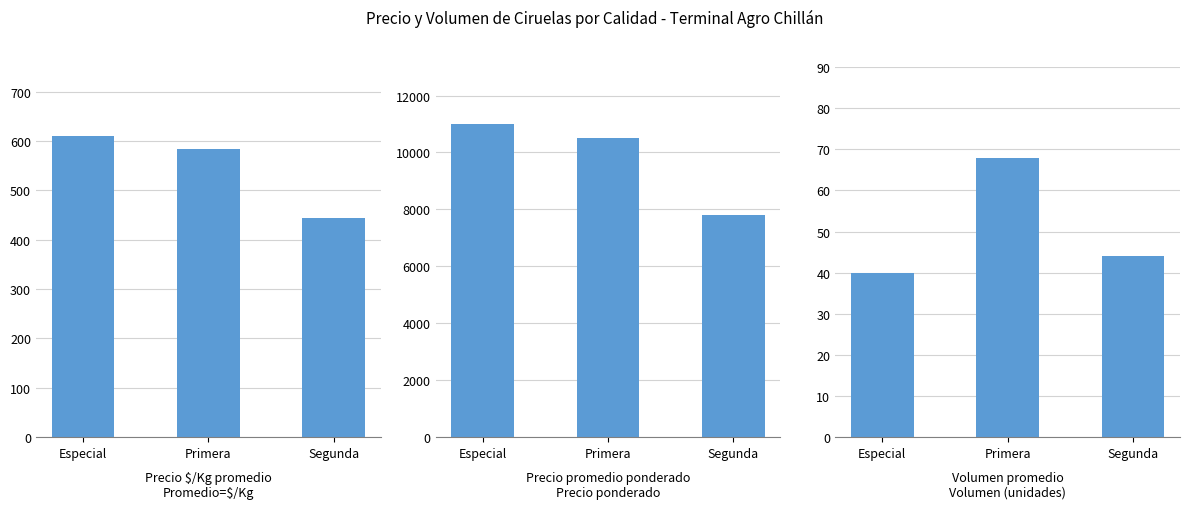

What is the total value across all series at Primera?

11151